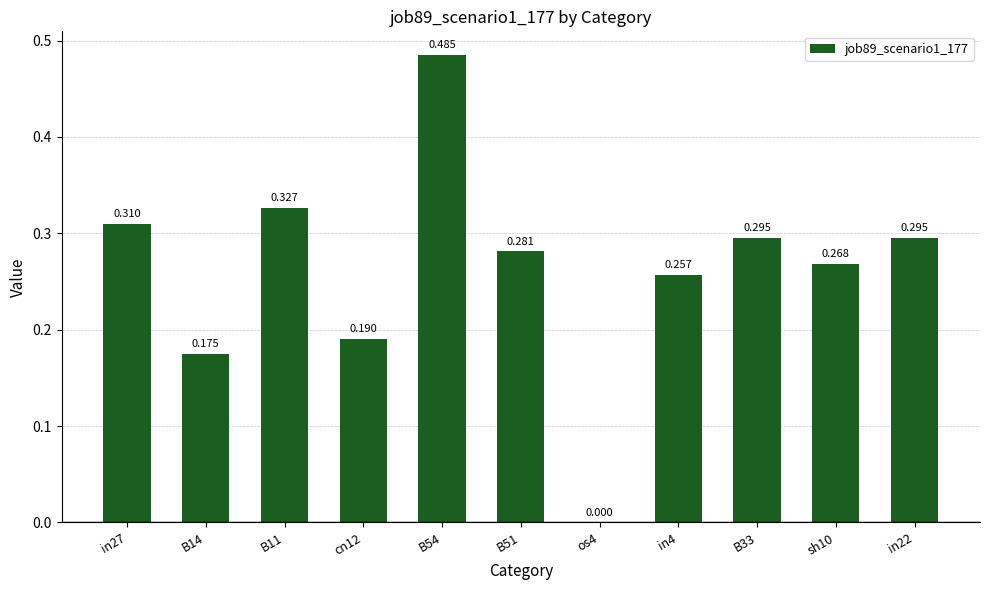

The value at B11 is 0.6. True or false?

False